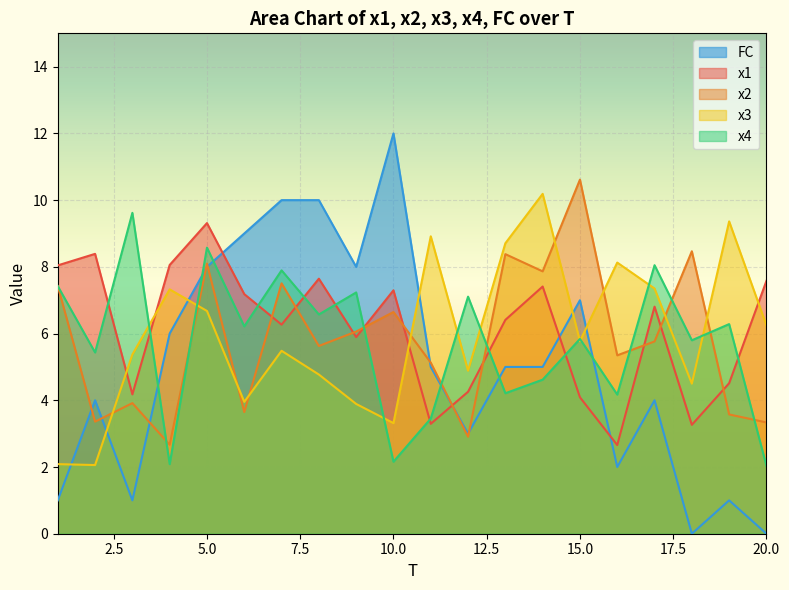

Rank the series by their maximum value, from lowest to highest.

x1, x4, x3, x2, FC